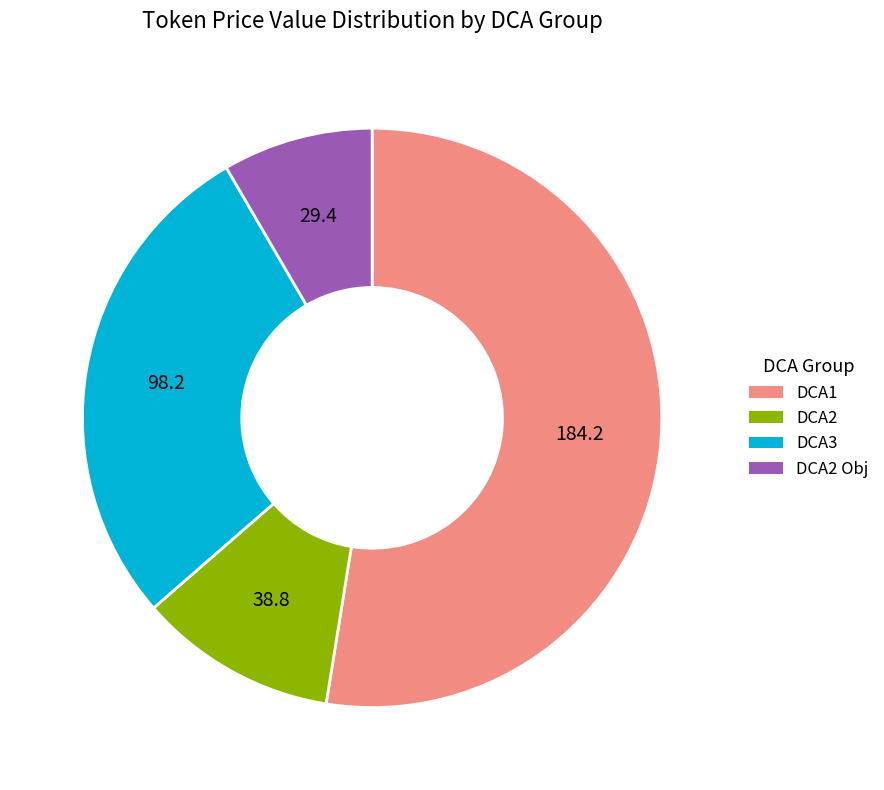

Is there a majority slice in this chart?

Yes